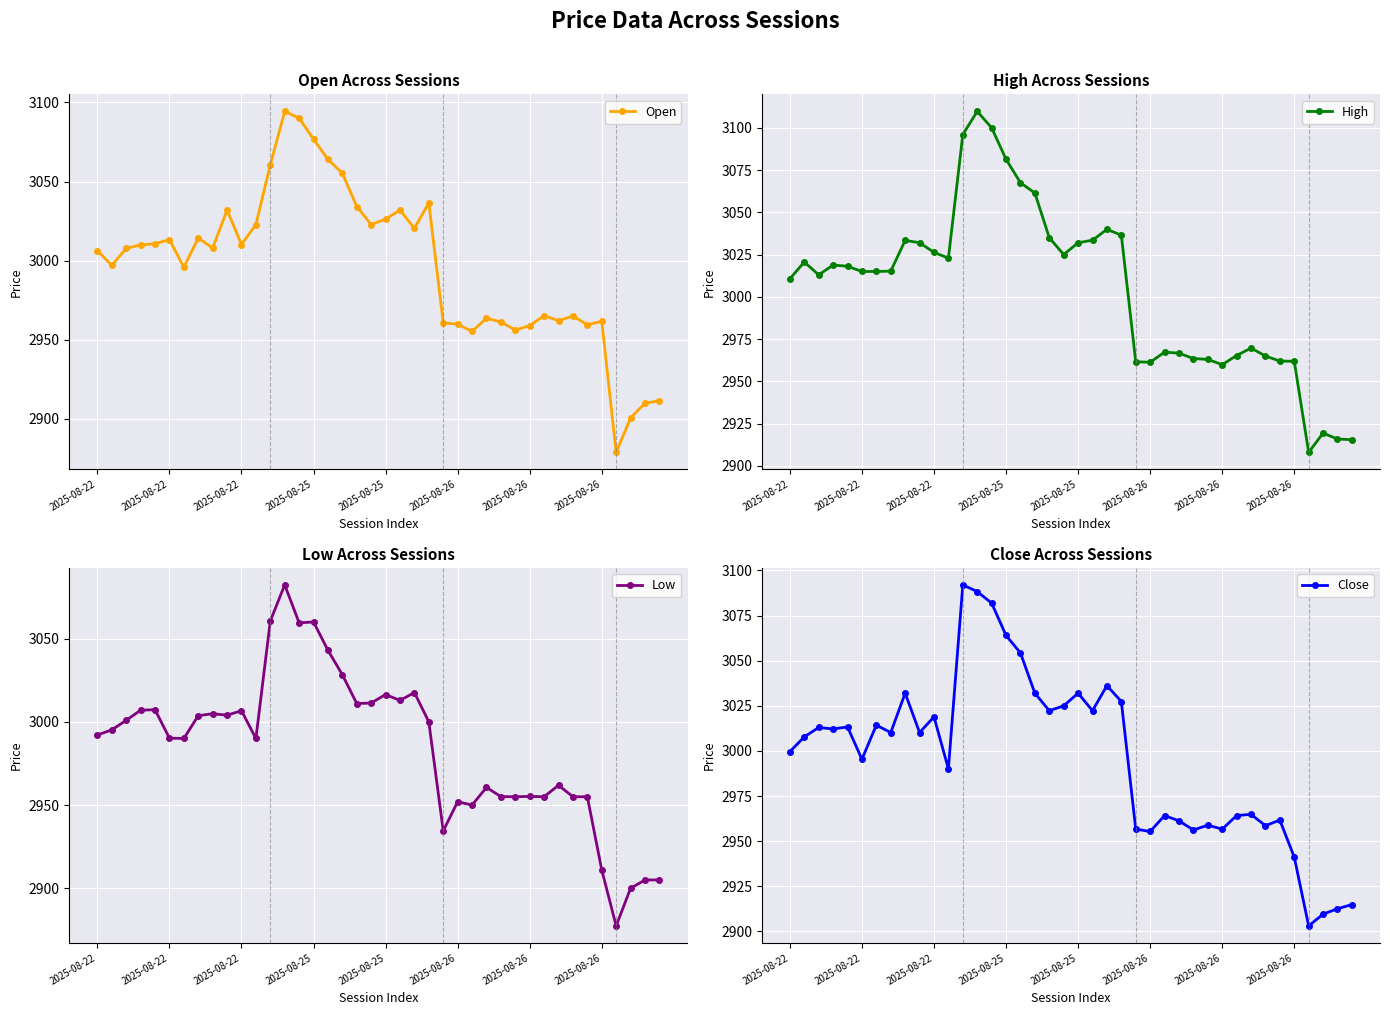

How many interior local valleys does the Close series have?

12